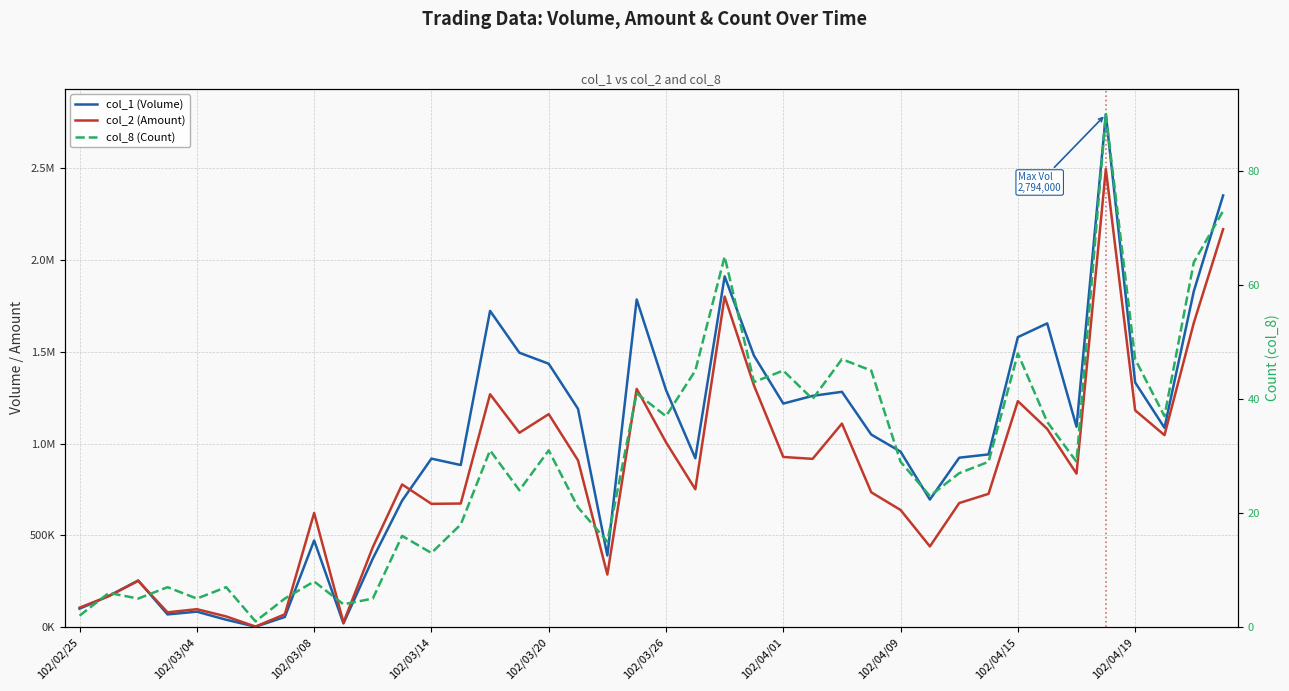

How many values in the col_2 (Amount) series exceed 777290?

19